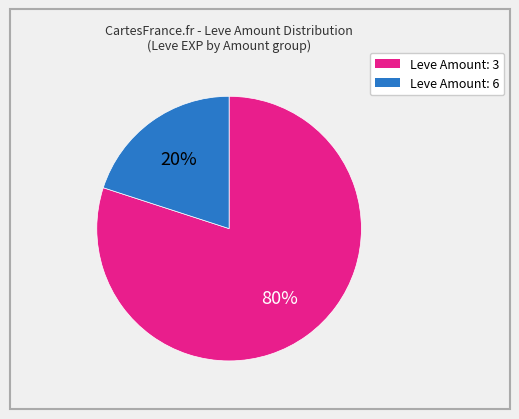

Count the number of slices in the pie.

2